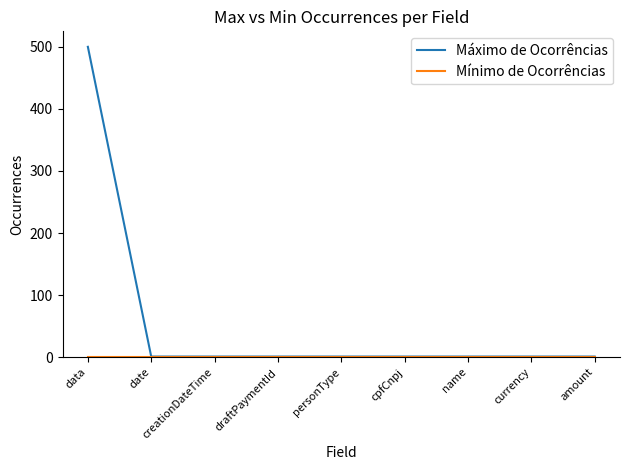

Between data and amount, which series saw the biggest shift?

Máximo de Ocorrências